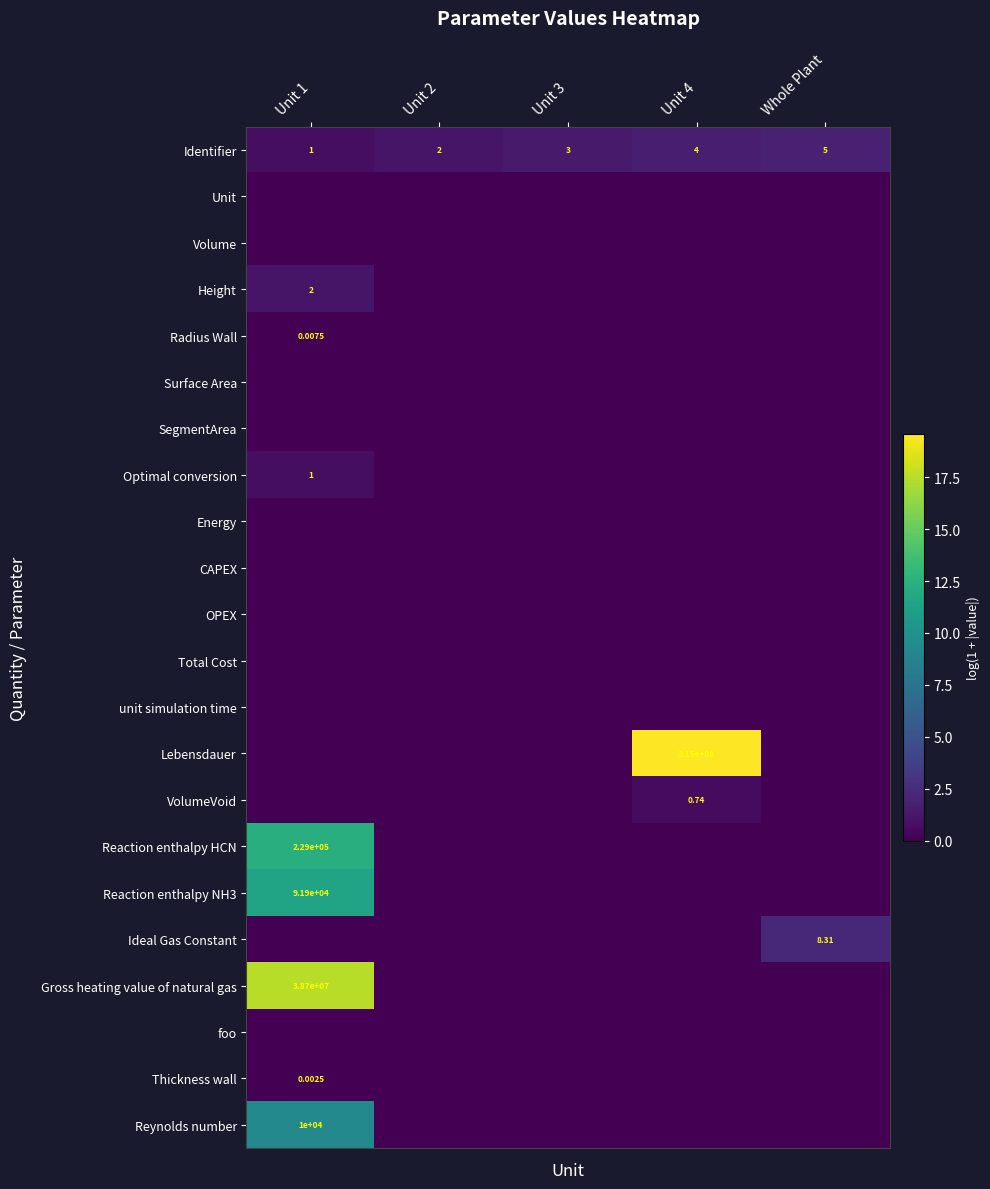

Rank the categories by OPEX value from lowest to highest.

Unit 1, Unit 2, Unit 3, Unit 4, Whole Plant